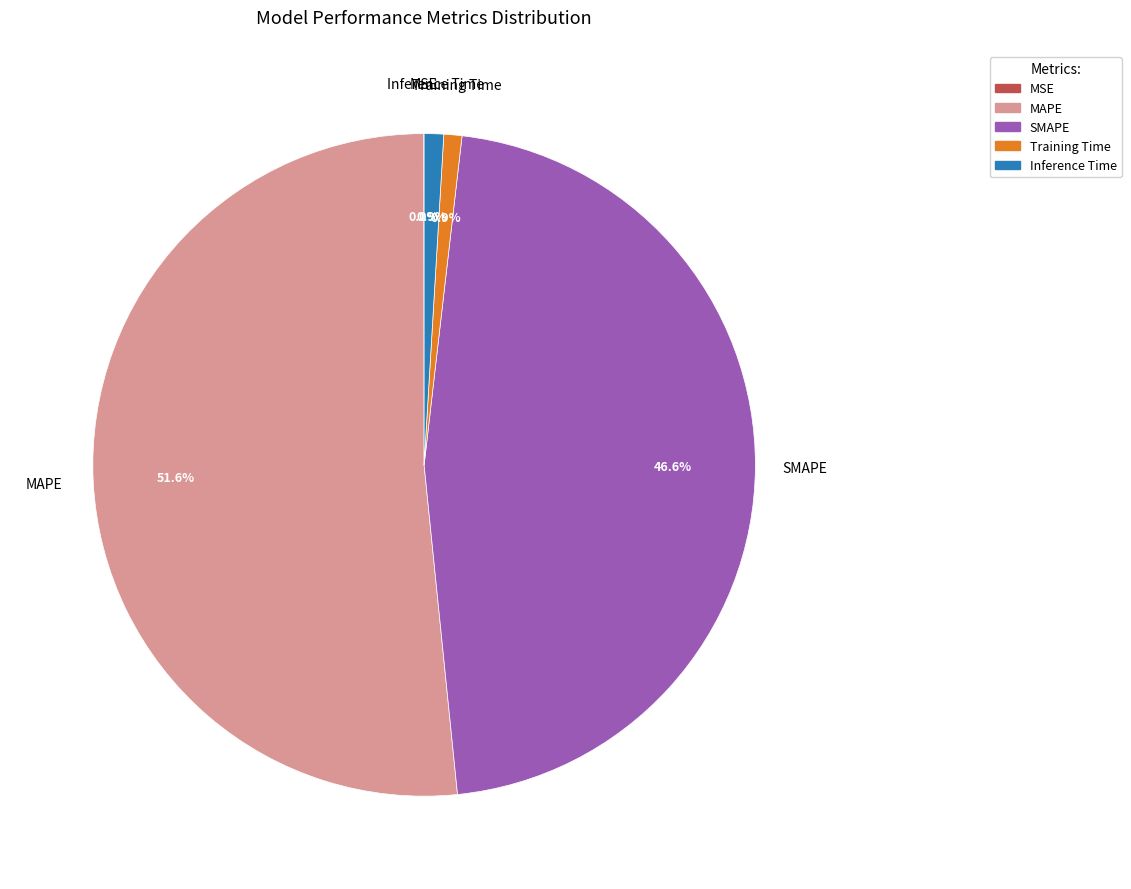

The SMAPE slice represents 47% of the pie. True or false?

True